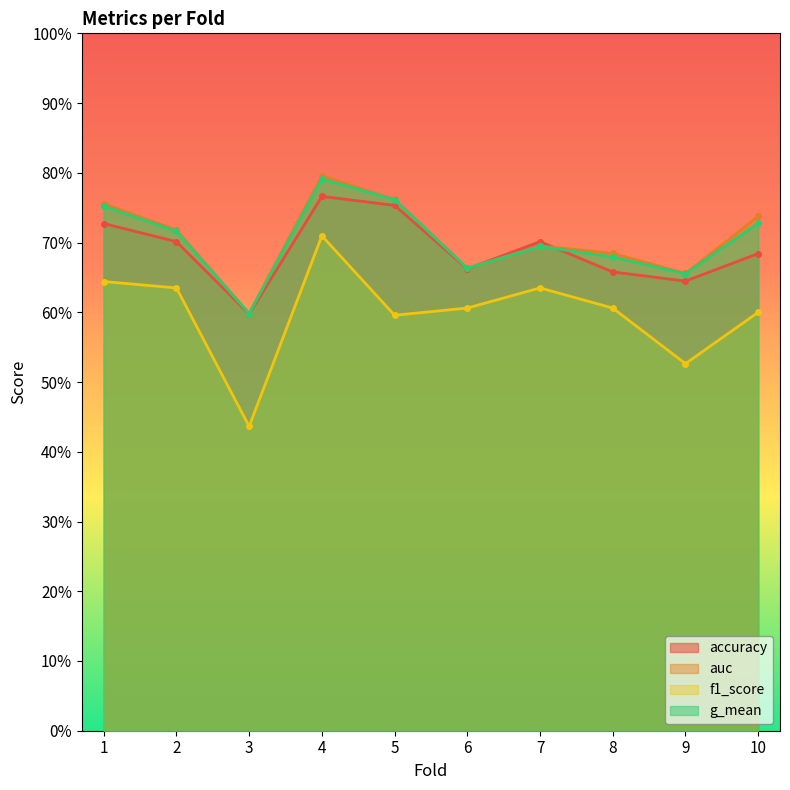

True or false: g_mean and auc intersect in this chart.

False